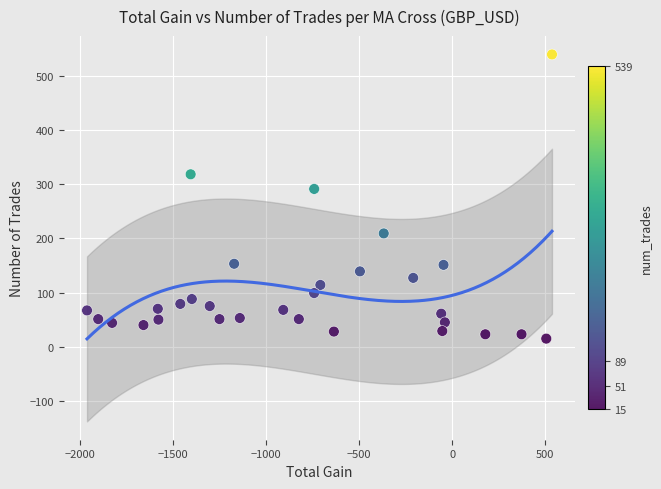

What is the range of Y values (max minus min)?

524